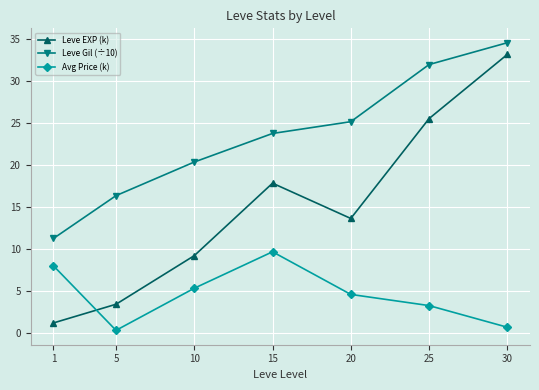

Rank the categories by Avg Price (k) value from lowest to highest.

5, 30, 25, 20, 10, 1, 15